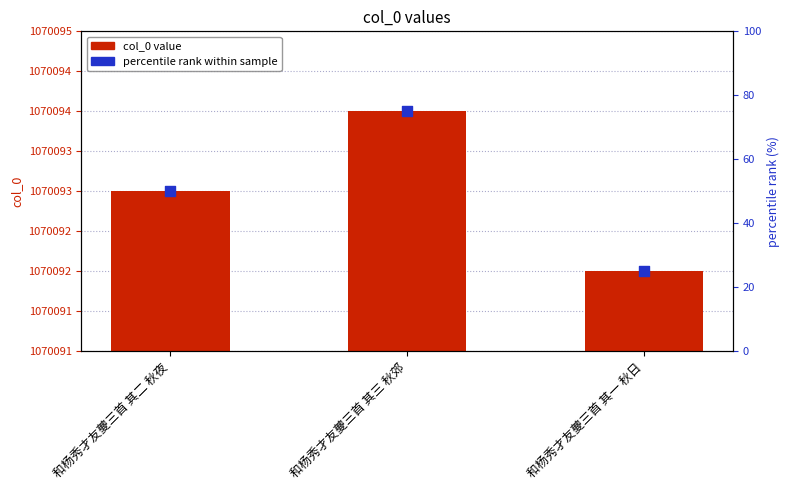

Which series reaches the minimum Y coordinate?

percentile rank within sample